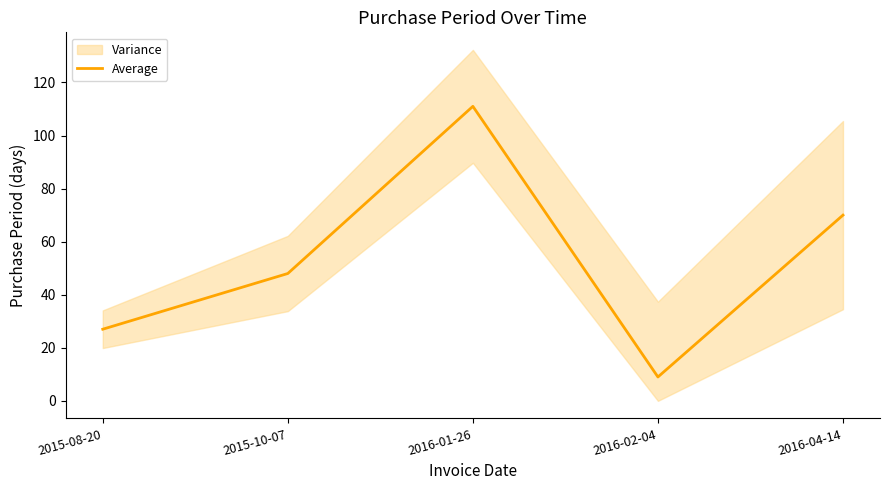

True or false: the data shows 75 at 2015-10-07.

False